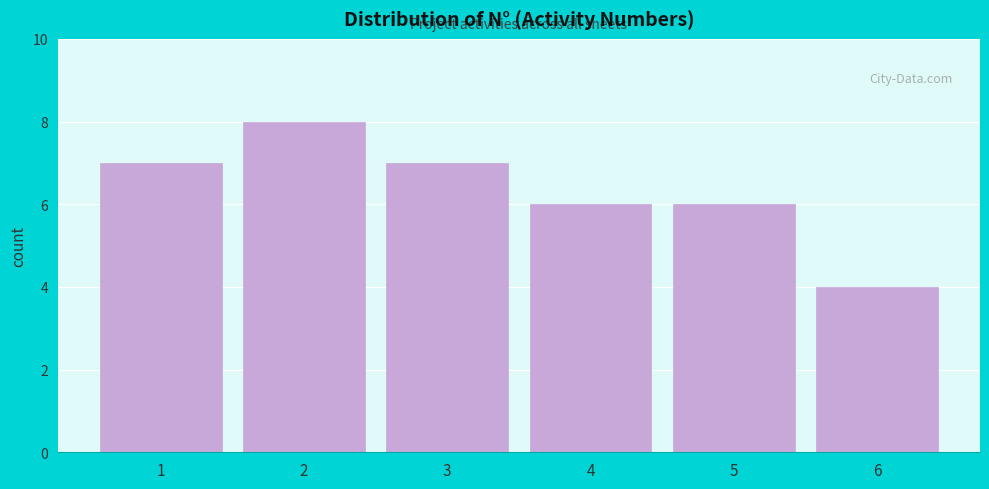

Reading left to right, transcribe this chart: for each bar, give the range it covers on the x-axis and its height. The values are not printed on the chart, so give them approximately, as read against the axis.

0.5 to 1.5: 7
1.5 to 2.5: 8
2.5 to 3.5: 7
3.5 to 4.5: 6
4.5 to 5.5: 6
5.5 to 6.5: 4